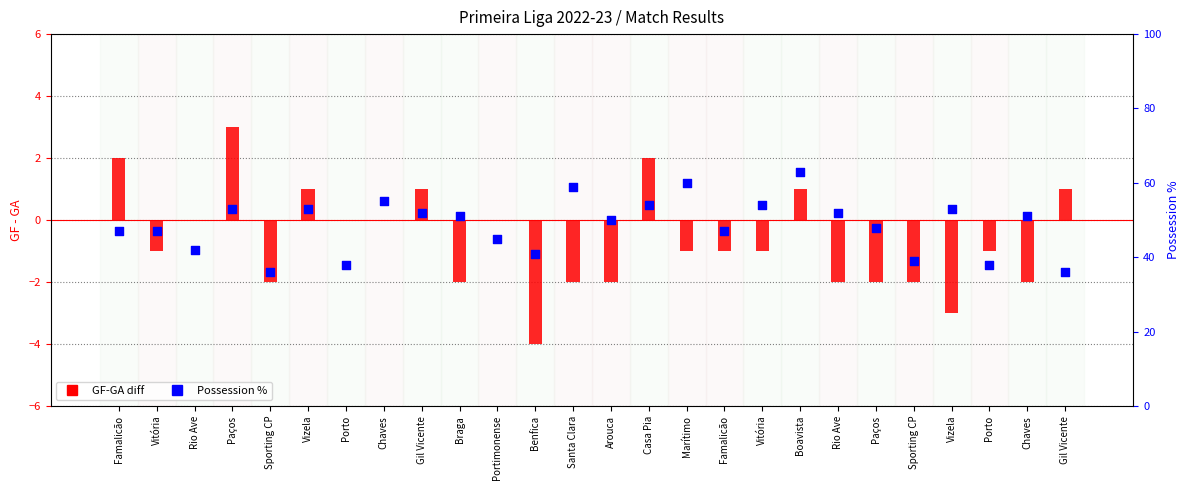

At how many categories does at least one series exceed 36?

24